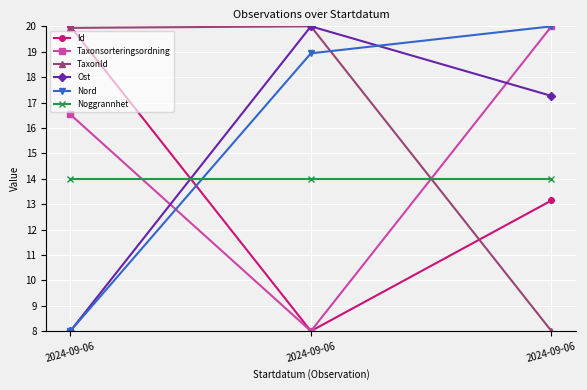

How many data points in Ost are above 17?

2